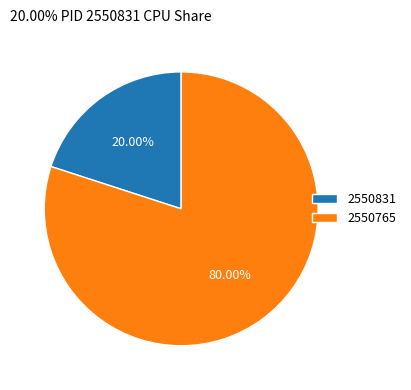

Combined, what portion of the pie is 2550831 and 2550765?

100.0%